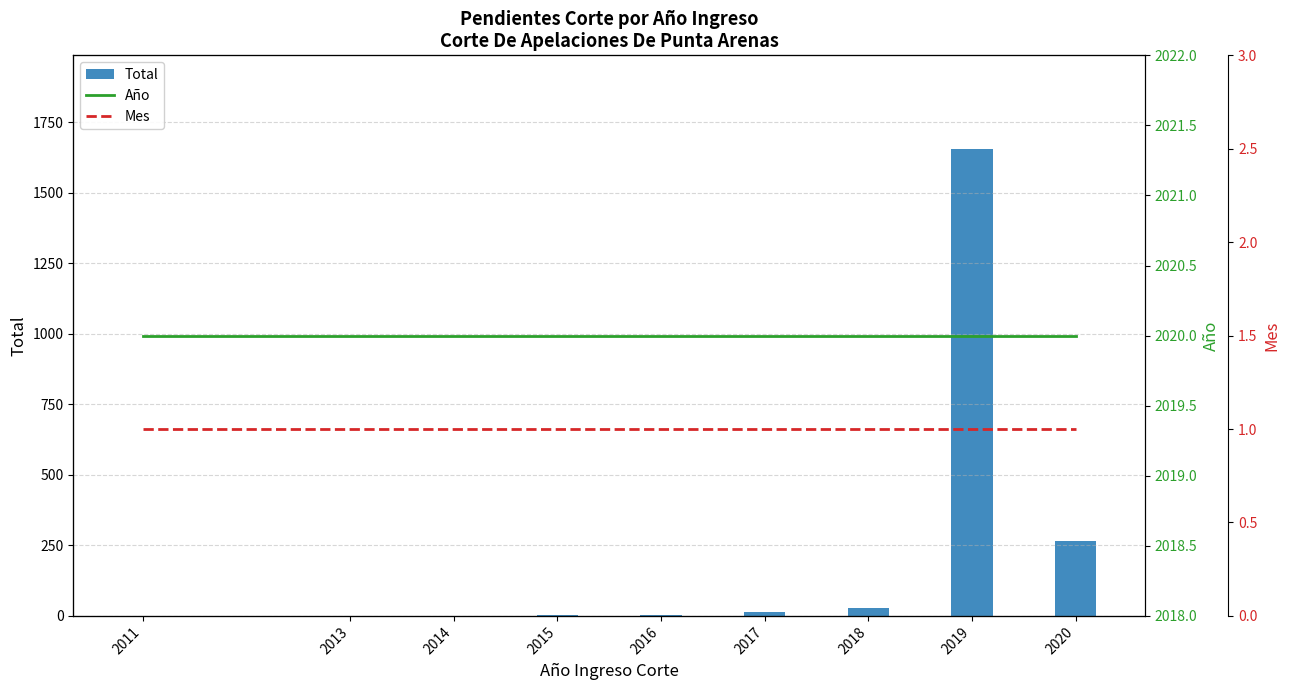

What is the difference between the maximum and minimum values in the Total series?

1655